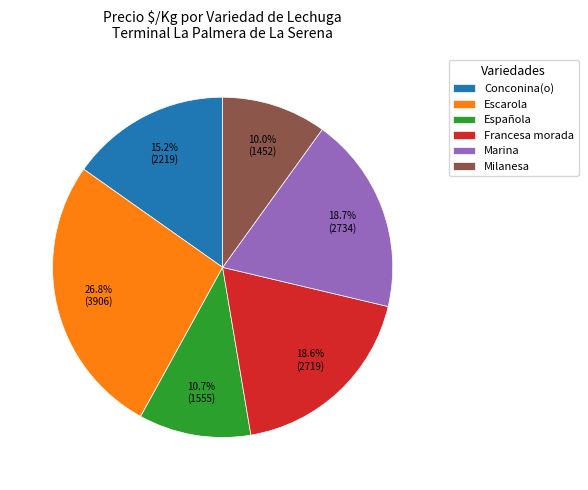

Does any single category account for the majority?

No